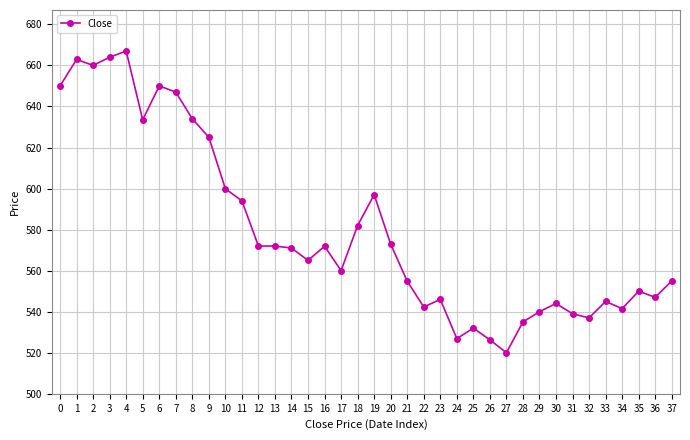

Read the value at 17.

560.0